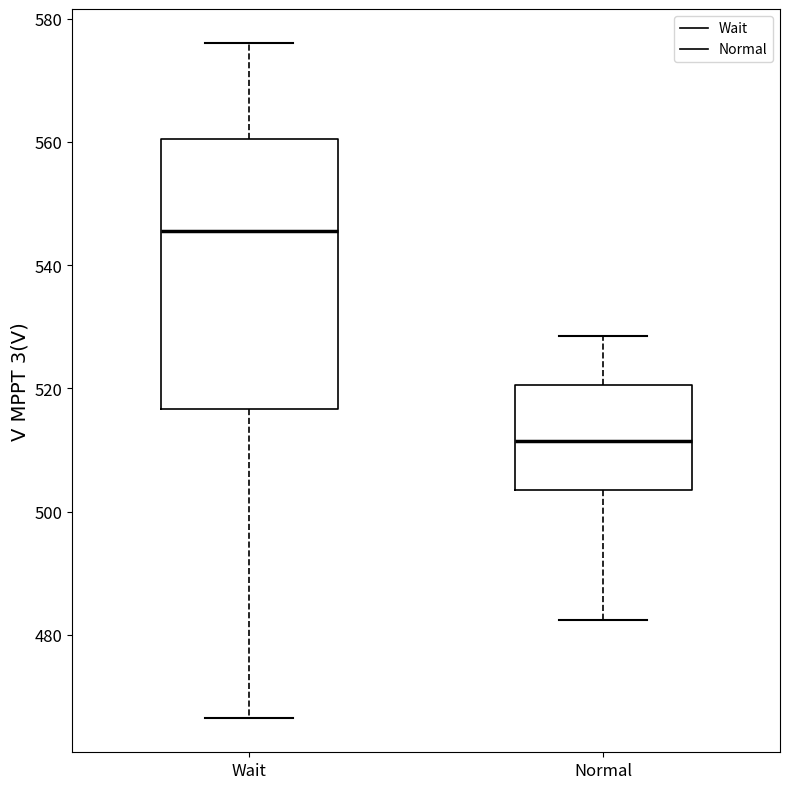

Reading left to right, read every box against the y-axis: the position of its median line, the range the box covers, and the ends of its whiskers. The values are not printed on the chart, so give them approximately, as read against the axis.

Wait: median 546, box 516 to 560, whiskers 466 to 576
Normal: median 512, box 504 to 520, whiskers 482 to 528